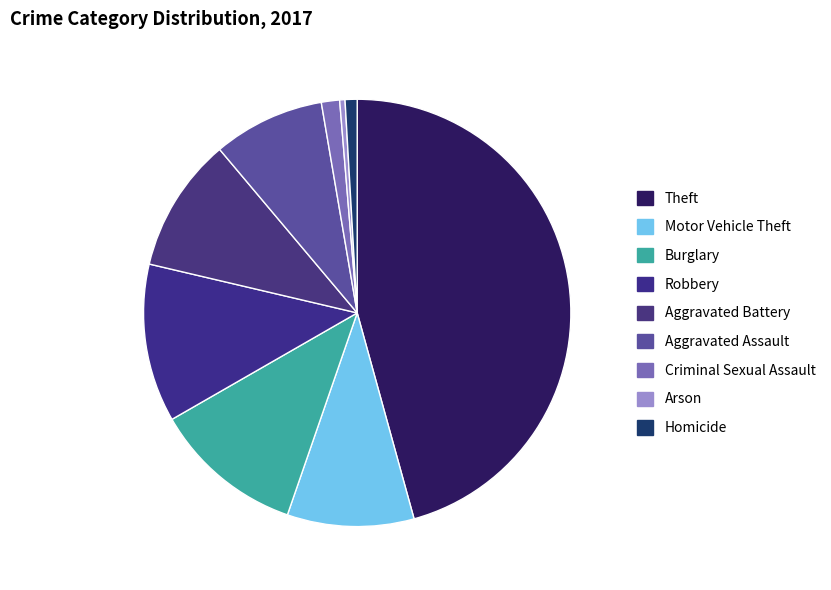

What percentage is NOT represented by Aggravated Assault?

91.6%